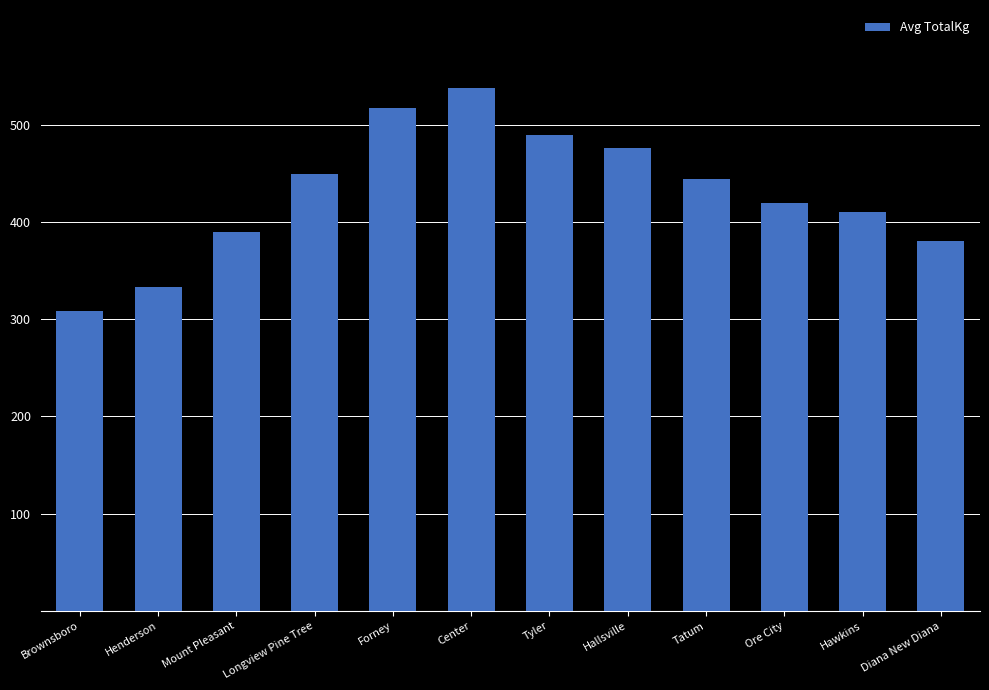

Reading right to left, extract all data points from this chart.

381.0	410.5	419.6	444.5	476.3	489.9	537.5	517.1	449.1	390.1	333.4	308.4